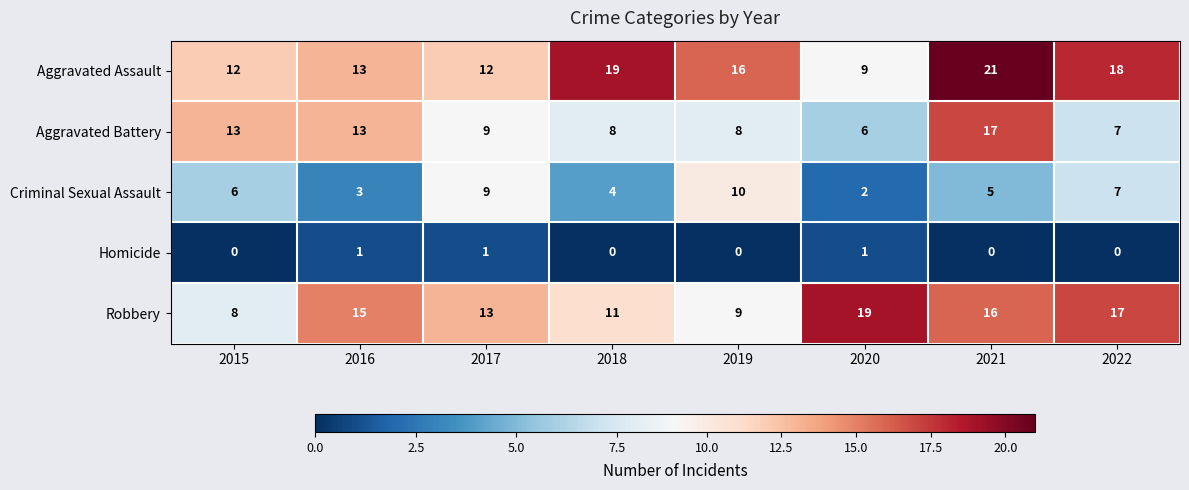

What is the maximum value for Aggravated Assault?

21